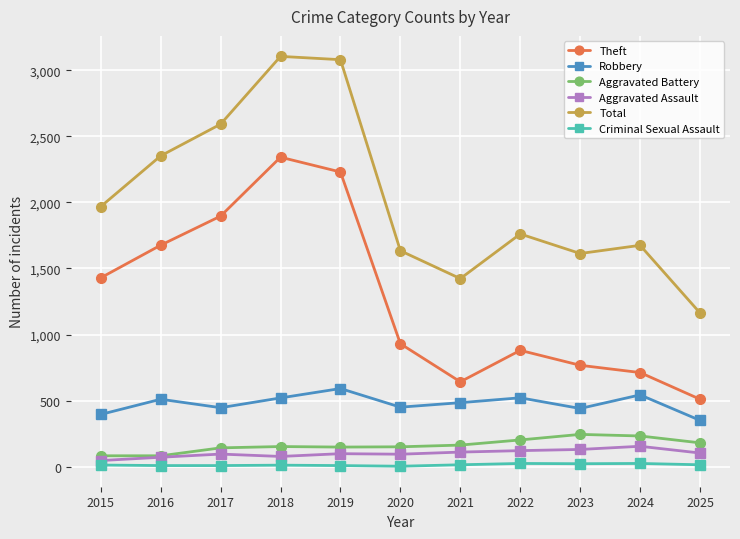

True or false: Criminal Sexual Assault has a value of 14 at 2021.

True